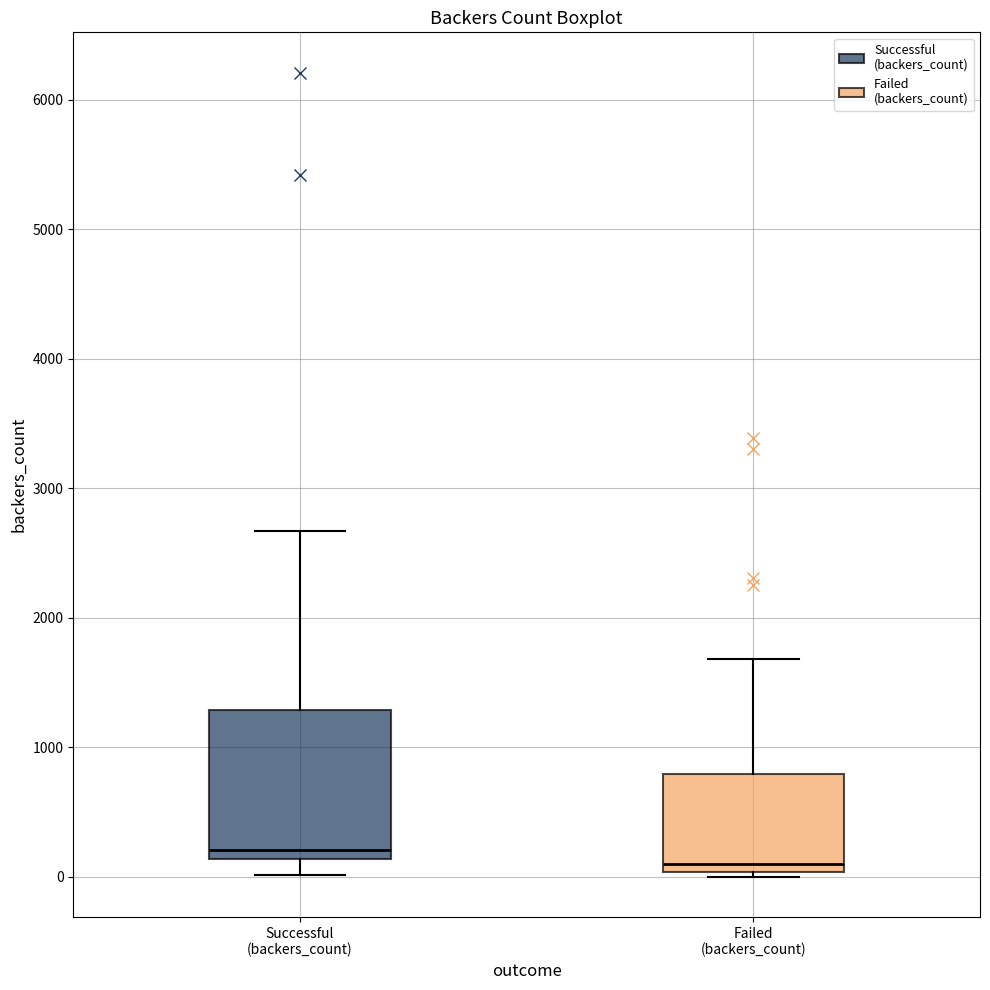

Reading left to right, read every box against the y-axis: the position of its median line, the range the box covers, and the ends of its whiskers. The values are not printed on the chart, so give them approximately, as read against the axis.

Successful (backers_count): median 200, box 100 to 1300, whiskers 0 to 2700
Failed (backers_count): median 100, box 0 to 800, whiskers 0 (just below the box's lower edge) to 1700